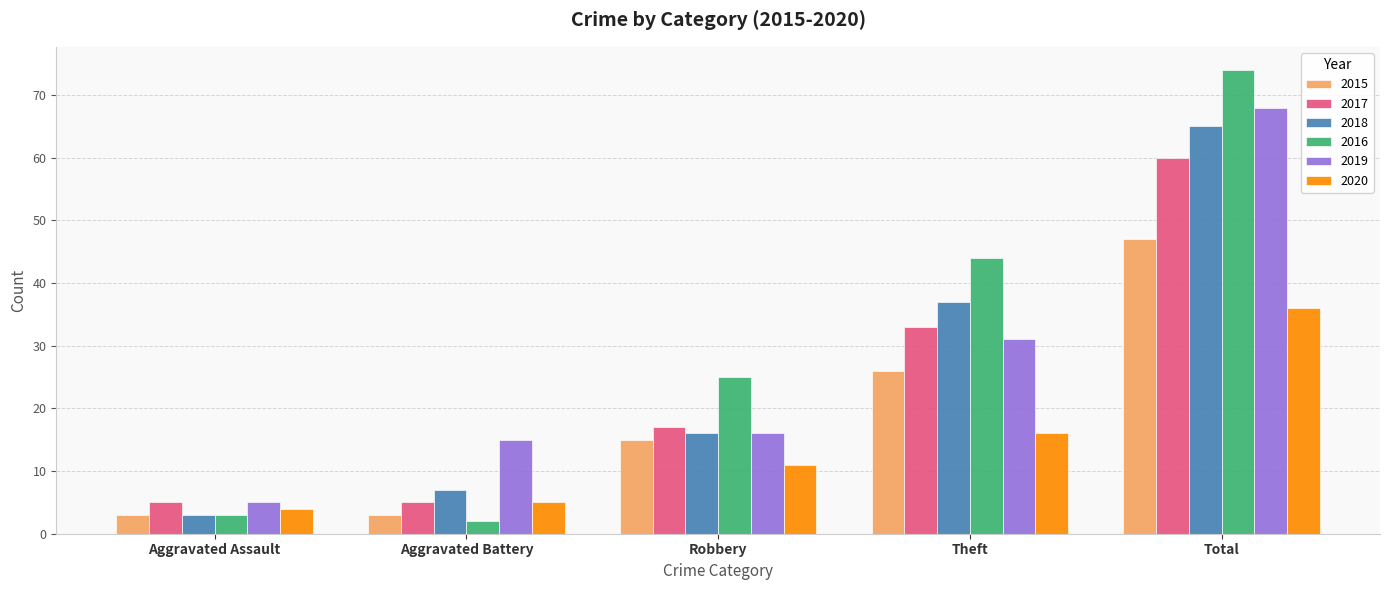

Which category has the lowest value in the 2020 series?

Aggravated Assault